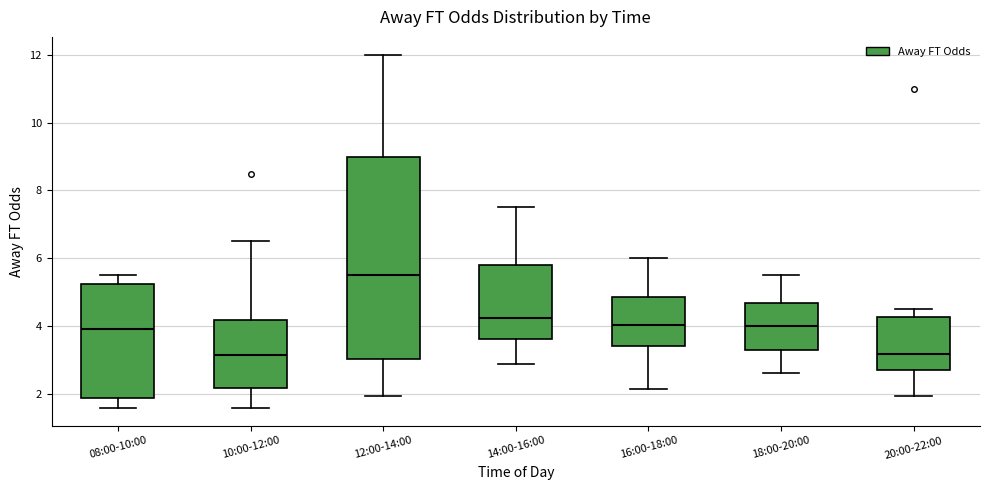

Which box has the highest median line?

12:00-14:00